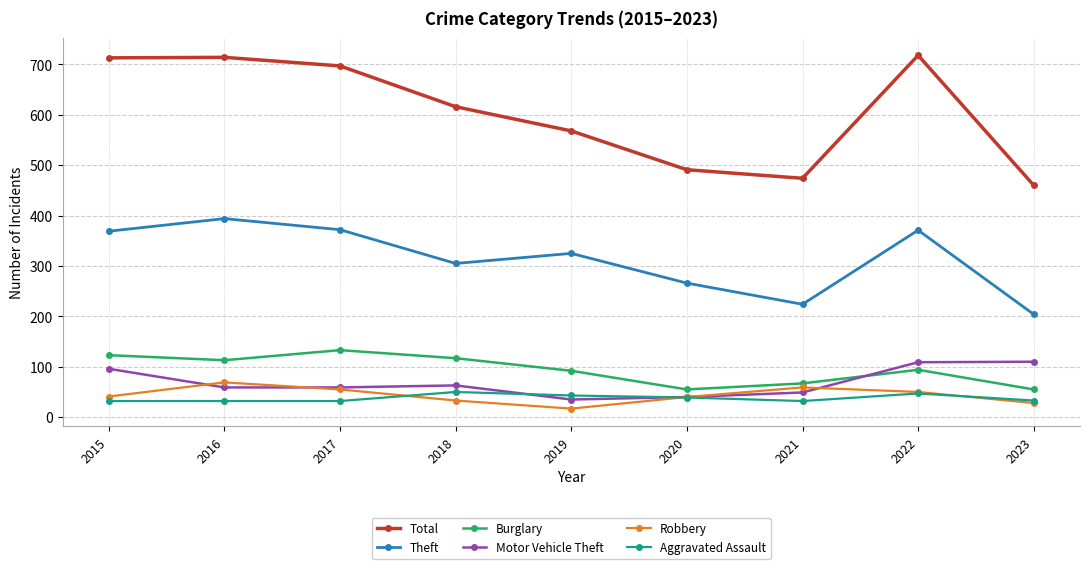

Where do Aggravated Assault and Motor Vehicle Theft first cross each other?

2018 and 2019